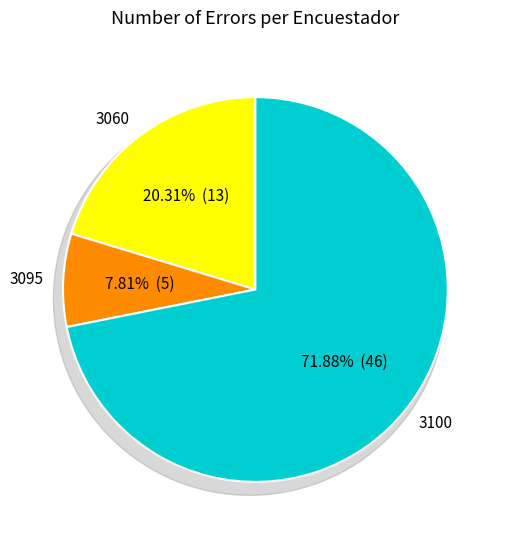

What is the change in value from 3060 to 3100?

+33